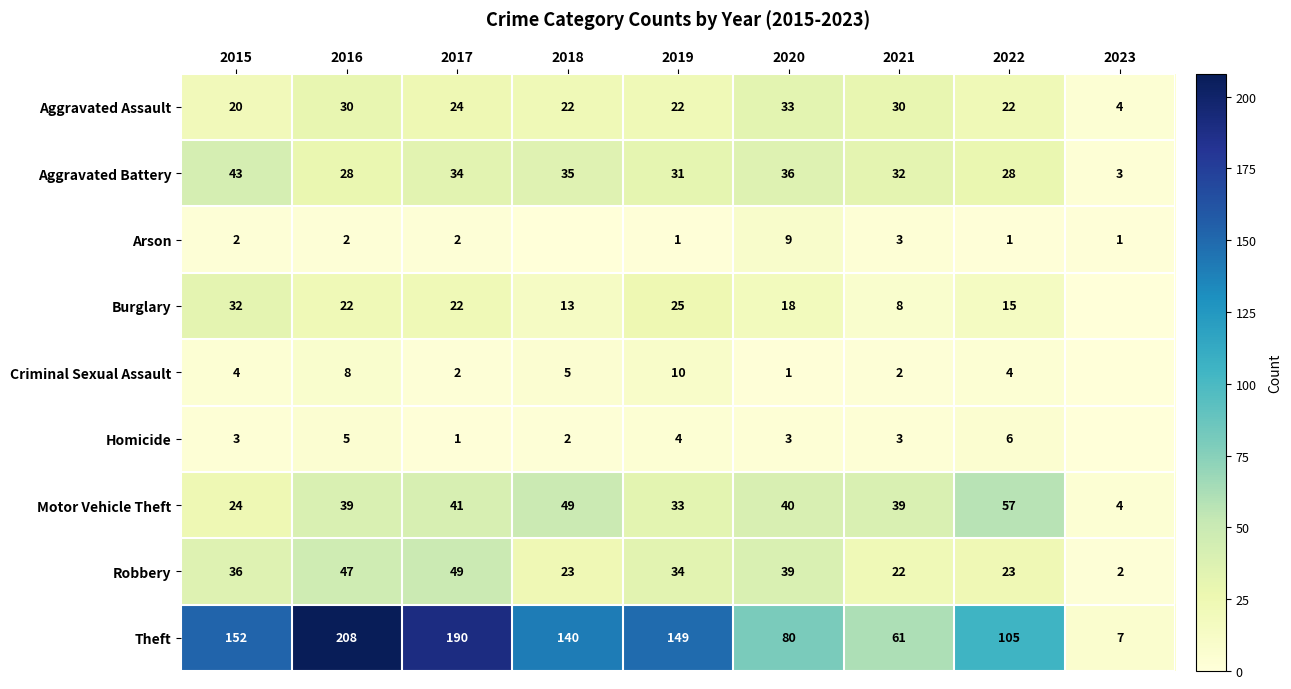

What is the sum of all Theft values?

1092